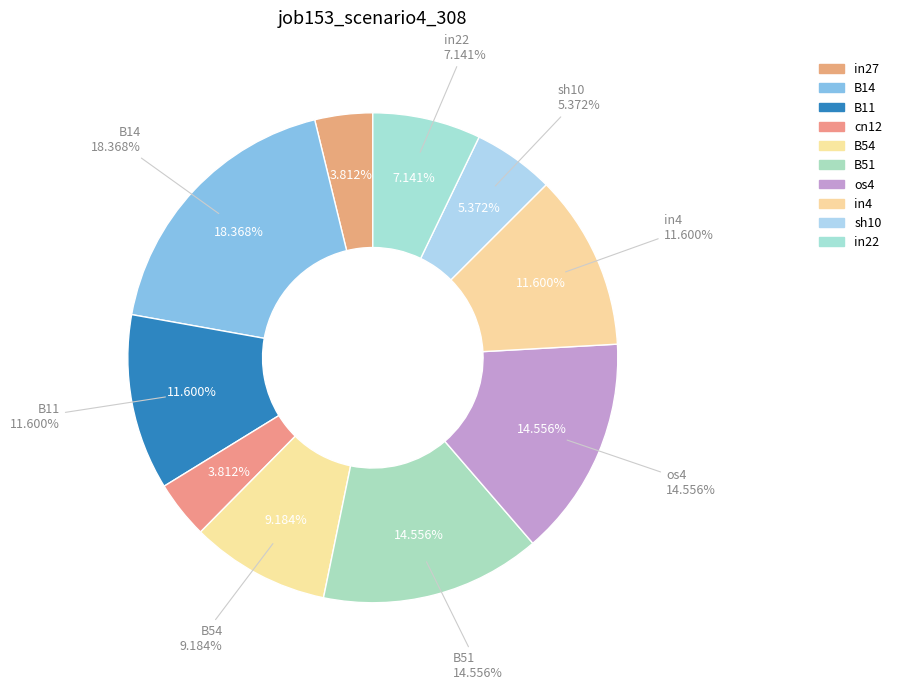

The B51 slice represents 15% of the pie. True or false?

True